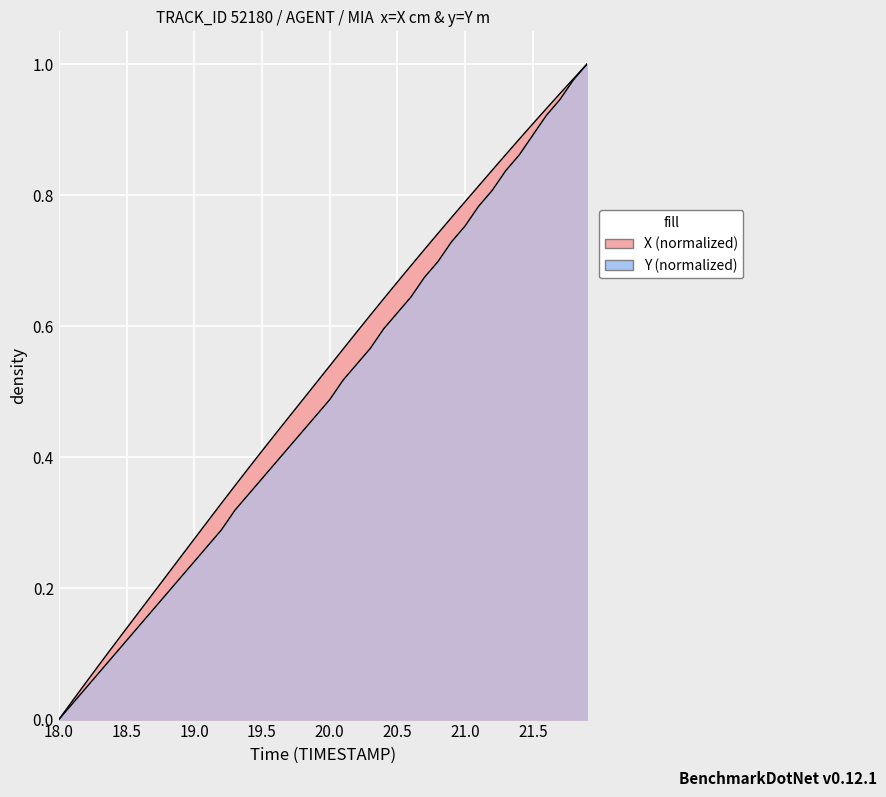

At which category does the chart reach its minimum across all series?

18.0